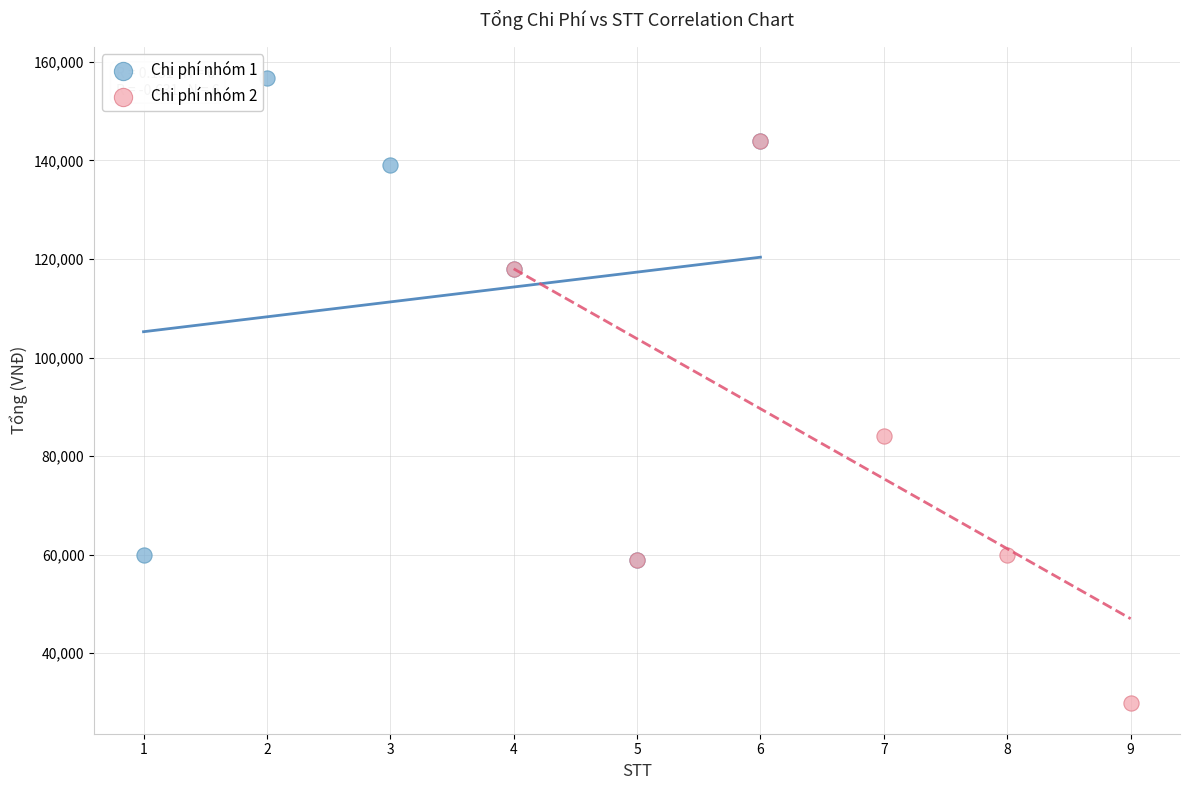

Which series reaches the minimum Y coordinate?

Chi phí nhóm 2